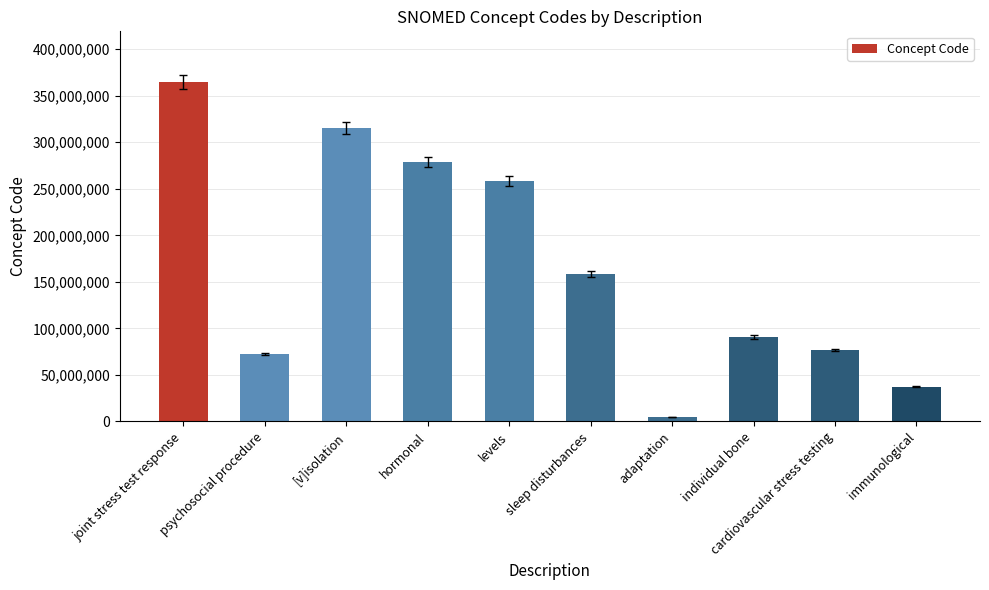

What is the label of the 10th bar from the left?

immunological